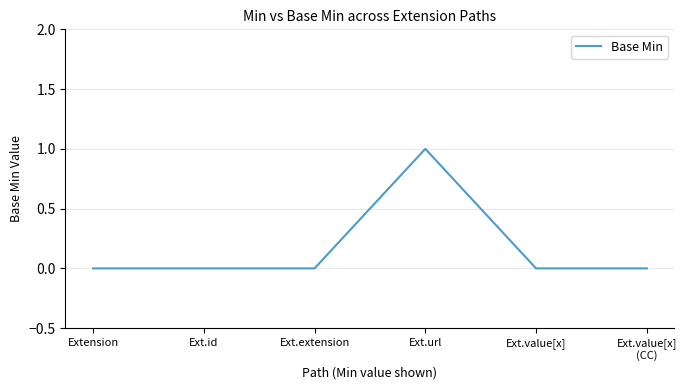

The value at Ext.id is 0. True or false?

True